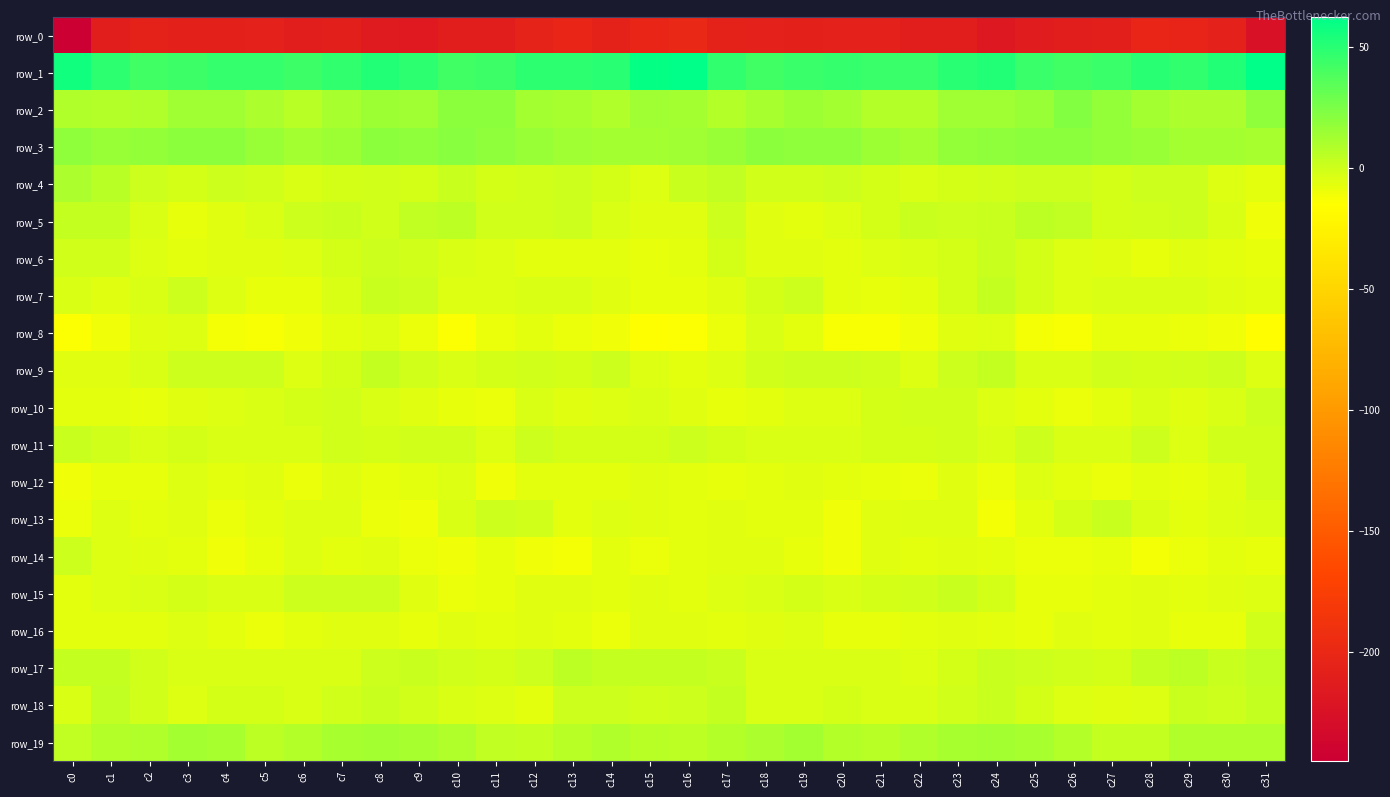

Reading left to right, list all the values displayed in this chart.

row_0: c0=-245.2	c1=-210.4	c2=-206.3	c3=-208.1	c4=-208.0	c5=-206.8	c6=-210.9	c7=-210.0	c8=-214.8	c9=-215.2	c10=-211.0	c11=-211.2	c12=-205.4	c13=-202.7	c14=-206.4	c15=-202.1	c16=-200.0	c17=-205.9	c18=-207.1	c19=-208.2	c20=-207.7	c21=-207.6	c22=-211.1	c23=-210.9	c24=-216.5	c25=-213.0	c26=-211.3	c27=-209.7	c28=-203.2	c29=-204.3	c30=-207.3	c31=-225.3
row_1: c0=57.1	c1=48.6	c2=42.8	c3=43.7	c4=45.8	c5=45.8	c6=43.7	c7=47.5	c8=52.3	c9=48.7	c10=42.9	c11=43.9	c12=48.2	c13=48.3	c14=49.8	c15=61.1	c16=62.2	c17=46.8	c18=42.5	c19=44.8	c20=45.9	c21=45.2	c22=44.4	c23=49.2	c24=52.8	c25=45.5	c26=42.9	c27=45.0	c28=49.3	c29=47.6	c30=52.8	c31=62.4
row_2: c0=9.4	c1=7.3	c2=9.3	c3=14.2	c4=13.9	c5=9.9	c6=6.4	c7=11.9	c8=15.2	c9=14.0	c10=20.3	c11=19.8	c12=13.0	c13=11.4	c14=9.1	c15=14.3	c16=12.3	c17=8.1	c18=11.4	c19=14.5	c20=12.9	c21=8.1	c22=7.3	c23=14.3	c24=13.5	c25=16.4	c26=21.6	c27=17.0	c28=12.2	c29=10.4	c30=10.2	c31=18.0
row_3: c0=18.5	c1=16.2	c2=17.7	c3=19.6	c4=19.2	c5=16.5	c6=12.8	c7=15.4	c8=19.2	c9=18.0	c10=20.4	c11=18.8	c12=16.3	c13=13.5	c14=12.1	c15=12.6	c16=13.8	c17=15.9	c18=19.4	c19=19.0	c20=19.0	c21=14.9	c22=12.6	c23=17.5	c24=18.2	c25=19.2	c26=20.3	c27=17.7	c28=15.6	c29=12.7	c30=12.2	c31=11.8
row_4: c0=10.0	c1=7.1	c2=0.8	c3=-1.4	c4=0.7	c5=-0.9	c6=-3.1	c7=-2.1	c8=-1.1	c9=-1.3	c10=1.8	c11=-1.8	c12=-0.2	c13=0.6	c14=-2.4	c15=-4.4	c16=1.6	c17=4.4	c18=-0.5	c19=-0.5	c20=0.4	c21=-1.5	c22=-3.4	c23=-1.8	c24=-0.8	c25=-0.0	c26=1.0	c27=-2.0	c28=0.6	c29=0.1	c30=-4.0	c31=-7.0
row_5: c0=3.4	c1=2.6	c2=-3.6	c3=-7.6	c4=-5.7	c5=-2.7	c6=-0.0	c7=1.5	c8=-0.7	c9=4.0	c10=5.5	c11=-1.1	c12=-1.1	c13=0.8	c14=-2.5	c15=-6.1	c16=-5.2	c17=0.1	c18=-5.8	c19=-7.1	c20=-4.7	c21=-1.7	c22=1.2	c23=-0.0	c24=1.1	c25=5.5	c26=3.5	c27=-2.3	c28=-0.2	c29=0.2	c30=-3.5	c31=-10.8
row_6: c0=-1.1	c1=-0.7	c2=-4.6	c3=-6.1	c4=-6.0	c5=-5.0	c6=-3.8	c7=-2.0	c8=0.1	c9=-0.4	c10=-3.6	c11=-4.4	c12=-7.2	c13=-6.9	c14=-7.2	c15=-7.3	c16=-6.1	c17=-2.4	c18=-5.8	c19=-5.9	c20=-6.1	c21=-4.3	c22=-3.1	c23=-1.7	c24=1.5	c25=-2.1	c26=-3.8	c27=-5.6	c28=-7.7	c29=-6.0	c30=-7.3	c31=-7.8
row_7: c0=-3.5	c1=-4.9	c2=-3.4	c3=0.5	c4=-3.9	c5=-8.4	c6=-8.1	c7=-3.5	c8=2.3	c9=0.4	c10=-3.7	c11=-4.2	c12=-2.7	c13=-3.2	c14=-5.2	c15=-7.9	c16=-7.9	c17=-5.3	c18=-1.8	c19=0.2	c20=-6.9	c21=-8.5	c22=-6.8	c23=-1.3	c24=2.9	c25=-1.6	c26=-4.4	c27=-3.6	c28=-2.7	c29=-3.2	c30=-6.1	c31=-6.9
row_8: c0=-13.8	c1=-10.6	c2=-5.0	c3=-4.5	c4=-11.2	c5=-12.9	c6=-10.8	c7=-7.0	c8=-3.8	c9=-8.7	c10=-13.4	c11=-9.6	c12=-7.0	c13=-9.4	c14=-9.9	c15=-14.6	c16=-14.2	c17=-8.9	c18=-3.5	c19=-7.1	c20=-12.8	c21=-12.2	c22=-9.7	c23=-5.4	c24=-4.3	c25=-11.7	c26=-12.6	c27=-7.4	c28=-8.2	c29=-9.3	c30=-10.8	c31=-16.0
row_9: c0=-6.1	c1=-5.1	c2=-2.5	c3=1.0	c4=0.1	c5=0.3	c6=-3.8	c7=-1.3	c8=3.0	c9=-0.6	c10=-3.4	c11=-2.0	c12=-1.1	c13=-2.1	c14=0.3	c15=-4.2	c16=-7.3	c17=-4.8	c18=-0.7	c19=0.7	c20=0.4	c21=-1.0	c22=-4.4	c23=1.1	c24=2.5	c25=-2.9	c26=-2.7	c27=-1.1	c28=-1.9	c29=-1.2	c30=0.6	c31=-3.8
row_10: c0=-6.2	c1=-7.1	c2=-7.6	c3=-5.1	c4=-4.3	c5=-3.1	c6=-1.6	c7=-0.5	c8=-3.1	c9=-5.8	c10=-7.6	c11=-8.8	c12=-3.4	c13=-5.0	c14=-4.5	c15=-2.5	c16=-5.2	c17=-7.7	c18=-7.1	c19=-4.0	c20=-4.3	c21=-2.4	c22=-1.2	c23=-0.8	c24=-4.8	c25=-6.3	c26=-8.8	c27=-6.7	c28=-3.3	c29=-5.8	c30=-2.6	c31=0.8
row_11: c0=1.5	c1=-1.2	c2=-2.9	c3=-2.4	c4=-3.4	c5=-2.6	c6=-2.6	c7=-0.8	c8=-2.3	c9=-0.8	c10=-1.3	c11=-4.5	c12=0.1	c13=-2.4	c14=-2.0	c15=-1.4	c16=0.1	c17=-2.3	c18=-2.7	c19=-2.7	c20=-3.2	c21=-2.2	c22=-2.2	c23=-0.7	c24=-2.6	c25=0.2	c26=-3.2	c27=-3.1	c28=0.2	c29=-3.7	c30=-0.7	c31=-0.5
row_12: c0=-9.7	c1=-8.2	c2=-7.4	c3=-4.8	c4=-6.7	c5=-6.0	c6=-9.7	c7=-6.0	c8=-8.0	c9=-7.1	c10=-4.6	c11=-10.3	c12=-6.7	c13=-7.2	c14=-6.5	c15=-5.1	c16=-6.5	c17=-8.1	c18=-6.1	c19=-5.6	c20=-6.1	c21=-7.3	c22=-8.8	c23=-5.8	c24=-9.0	c25=-4.8	c26=-7.0	c27=-9.6	c28=-6.2	c29=-7.7	c30=-5.1	c31=-0.8
row_13: c0=-8.9	c1=-4.4	c2=-7.2	c3=-5.9	c4=-9.1	c5=-7.0	c6=-4.7	c7=-3.8	c8=-8.8	c9=-9.7	c10=-2.8	c11=0.1	c12=-0.7	c13=-6.3	c14=-4.7	c15=-6.0	c16=-6.7	c17=-5.2	c18=-7.1	c19=-6.5	c20=-9.7	c21=-5.2	c22=-4.4	c23=-4.6	c24=-11.2	c25=-6.6	c26=-1.9	c27=1.4	c28=-3.5	c29=-6.3	c30=-3.7	c31=-2.6
row_14: c0=0.4	c1=-4.2	c2=-5.7	c3=-6.6	c4=-9.7	c5=-7.9	c6=-4.8	c7=-6.8	c8=-5.5	c9=-8.7	c10=-9.8	c11=-7.8	c12=-10.0	c13=-11.1	c14=-6.7	c15=-9.0	c16=-6.3	c17=-5.8	c18=-5.4	c19=-8.2	c20=-10.4	c21=-5.5	c22=-6.2	c23=-5.9	c24=-6.6	c25=-9.6	c26=-9.3	c27=-7.3	c28=-11.8	c29=-9.1	c30=-6.9	c31=-8.3
row_15: c0=-6.2	c1=-4.7	c2=-3.2	c3=-2.3	c4=-2.6	c5=-3.5	c6=-0.1	c7=0.3	c8=0.7	c9=-6.1	c10=-8.6	c11=-7.5	c12=-5.5	c13=-5.4	c14=-6.5	c15=-5.4	c16=-6.5	c17=-3.9	c18=-2.9	c19=-2.4	c20=-3.2	c21=-2.0	c22=-0.5	c23=1.2	c24=-1.4	c25=-8.1	c26=-8.1	c27=-6.9	c28=-5.1	c29=-6.2	c30=-5.9	c31=-4.1
row_16: c0=-7.2	c1=-7.3	c2=-6.2	c3=-4.2	c4=-6.7	c5=-8.5	c6=-6.8	c7=-5.8	c8=-5.9	c9=-7.8	c10=-5.9	c11=-6.7	c12=-5.7	c13=-6.9	c14=-8.7	c15=-5.0	c16=-5.1	c17=-6.9	c18=-5.4	c19=-4.8	c20=-7.4	c21=-7.9	c22=-7.2	c23=-5.0	c24=-6.7	c25=-7.6	c26=-5.5	c27=-6.8	c28=-5.6	c29=-8.0	c30=-7.8	c31=-1.1
row_17: c0=2.9	c1=2.8	c2=-0.9	c3=-3.3	c4=-2.9	c5=-2.9	c6=-3.6	c7=-3.5	c8=0.8	c9=1.1	c10=-0.2	c11=-1.8	c12=1.0	c13=5.4	c14=2.5	c15=2.5	c16=2.6	c17=2.0	c18=-2.5	c19=-3.2	c20=-2.6	c21=-3.1	c22=-4.2	c23=-1.8	c24=2.1	c25=0.2	c26=-0.8	c27=-1.5	c28=3.0	c29=5.3	c30=1.9	c31=4.1
row_18: c0=-2.9	c1=3.7	c2=-1.2	c3=-4.3	c4=-2.0	c5=-2.5	c6=-3.0	c7=-1.0	c8=1.2	c9=-0.8	c10=-3.4	c11=-4.9	c12=-6.3	c13=0.4	c14=0.2	c15=-1.0	c16=0.3	c17=3.2	c18=-3.2	c19=-3.3	c20=-2.2	c21=-2.6	c22=-2.5	c23=-0.3	c24=1.8	c25=-2.3	c26=-3.9	c27=-6.1	c28=-4.4	c29=1.8	c30=0.3	c31=2.9
row_19: c0=3.7	c1=7.5	c2=8.4	c3=12.1	c4=11.2	c5=5.4	c6=8.1	c7=10.8	c8=12.6	c9=11.5	c10=9.5	c11=3.9	c12=2.6	c13=6.8	c14=9.5	c15=7.0	c16=5.7	c17=8.1	c18=9.6	c19=13.1	c20=8.3	c21=6.1	c22=9.4	c23=11.1	c24=12.9	c25=11.0	c26=7.5	c27=2.9	c28=3.2	c29=9.2	c30=9.1	c31=9.5